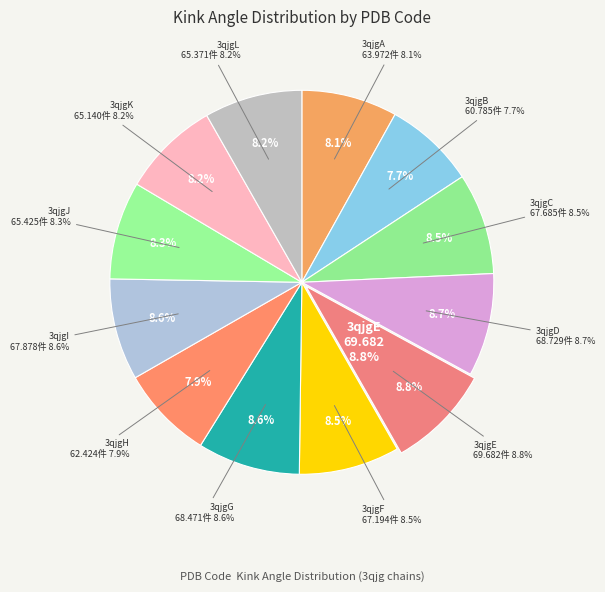

To the nearest percent, what portion does 3qjgH represent?

8%